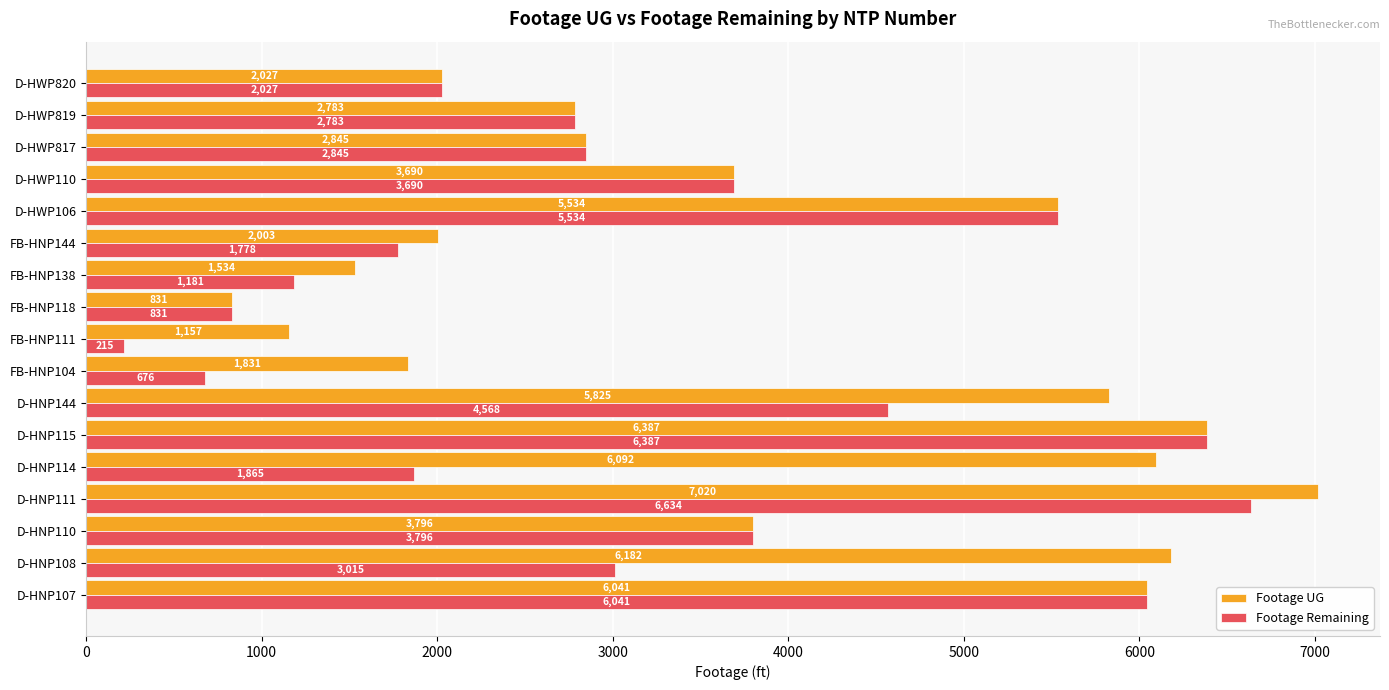

At which category is the sum across all series the highest?

D-HNP111